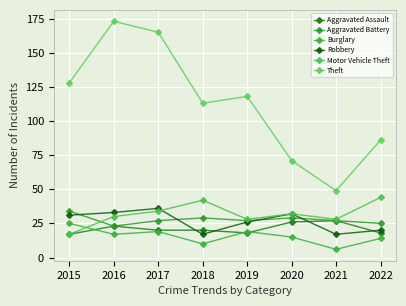

Reading left to right, list all the values displayed in this chart.

Aggravated Assault: 17	23	20	20	18	26	27	18
Aggravated Battery: 34	23	27	29	27	29	27	25
Burglary: 25	17	19	10	19	15	6	14
Robbery: 31	33	36	17	26	32	17	20
Motor Vehicle Theft: 17	30	34	42	28	32	28	44
Theft: 128	173	165	113	118	71	49	86